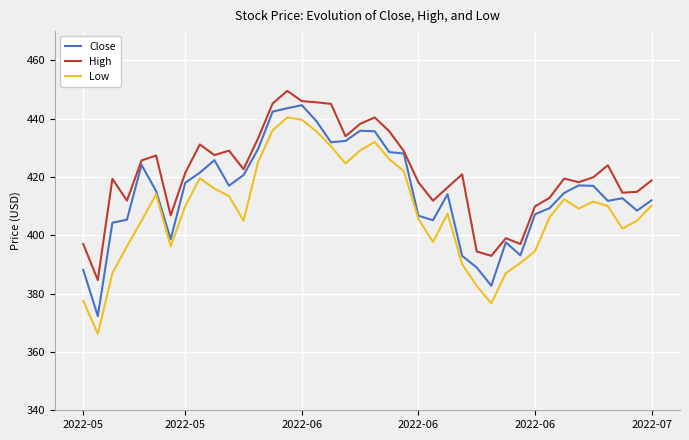

True or false: High and Low cross at least once.

False